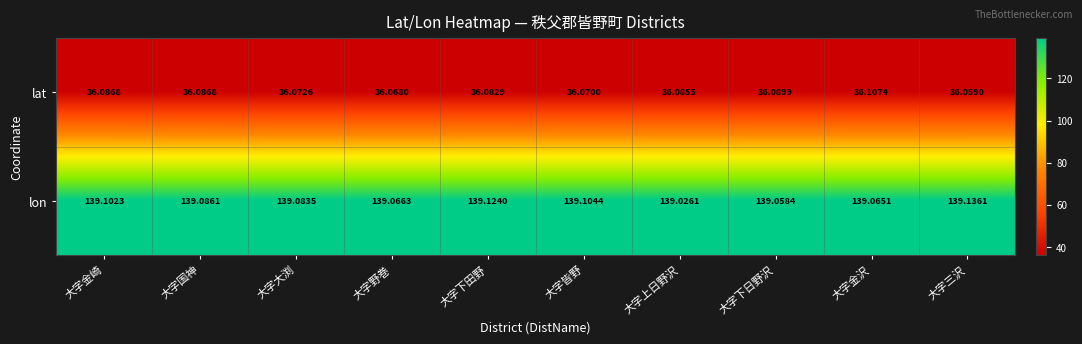

Which series has the largest total across all categories?

lon